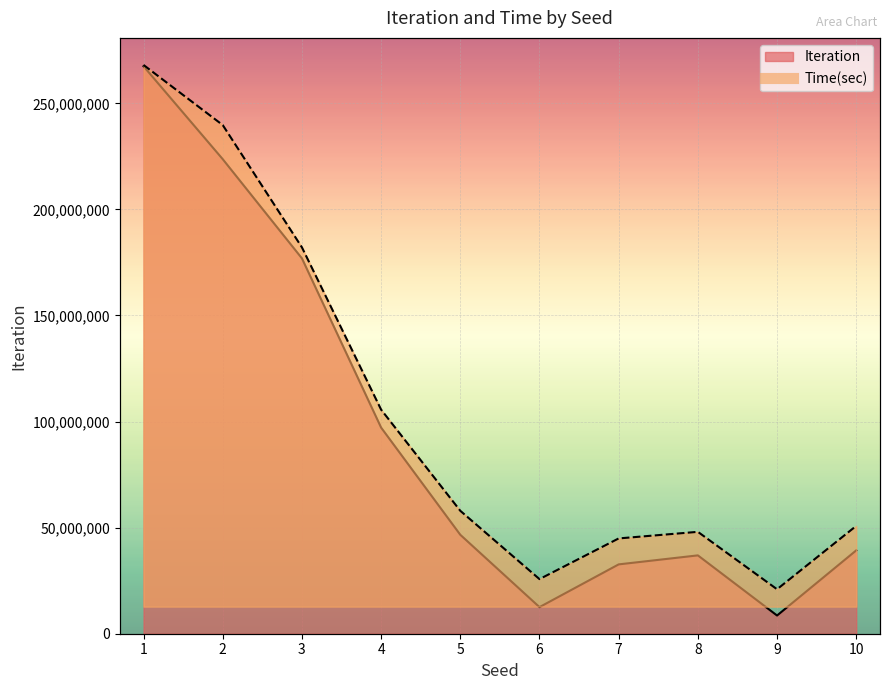

In Time(sec), how many points are higher than both neighbors (excluding endpoints)?

1